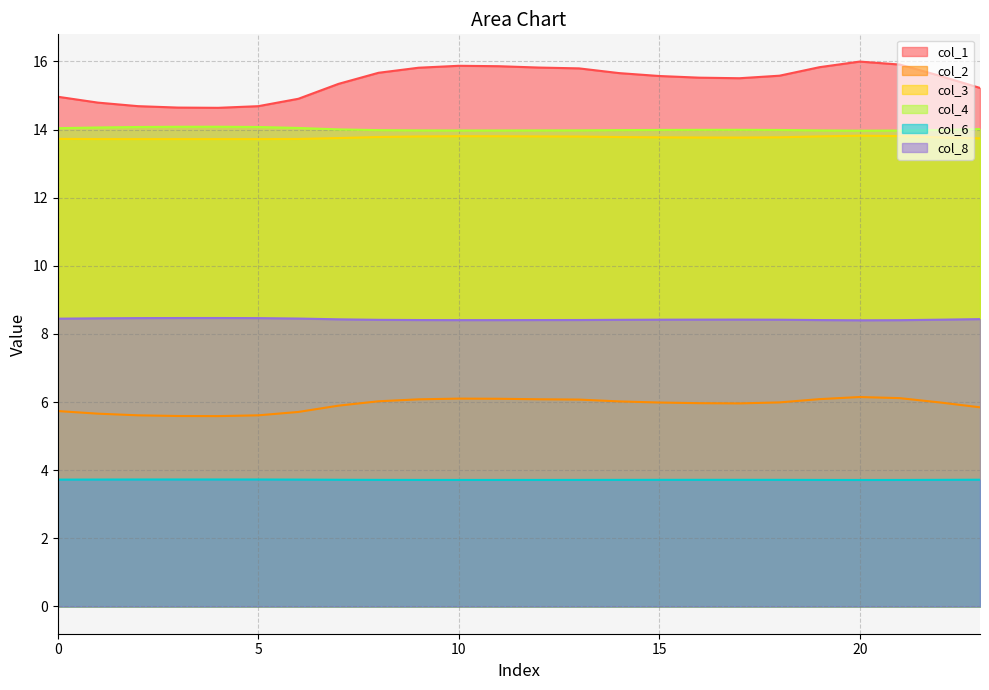

At 16, list the series in order from smallest to largest.

col_6, col_2, col_8, col_3, col_4, col_1